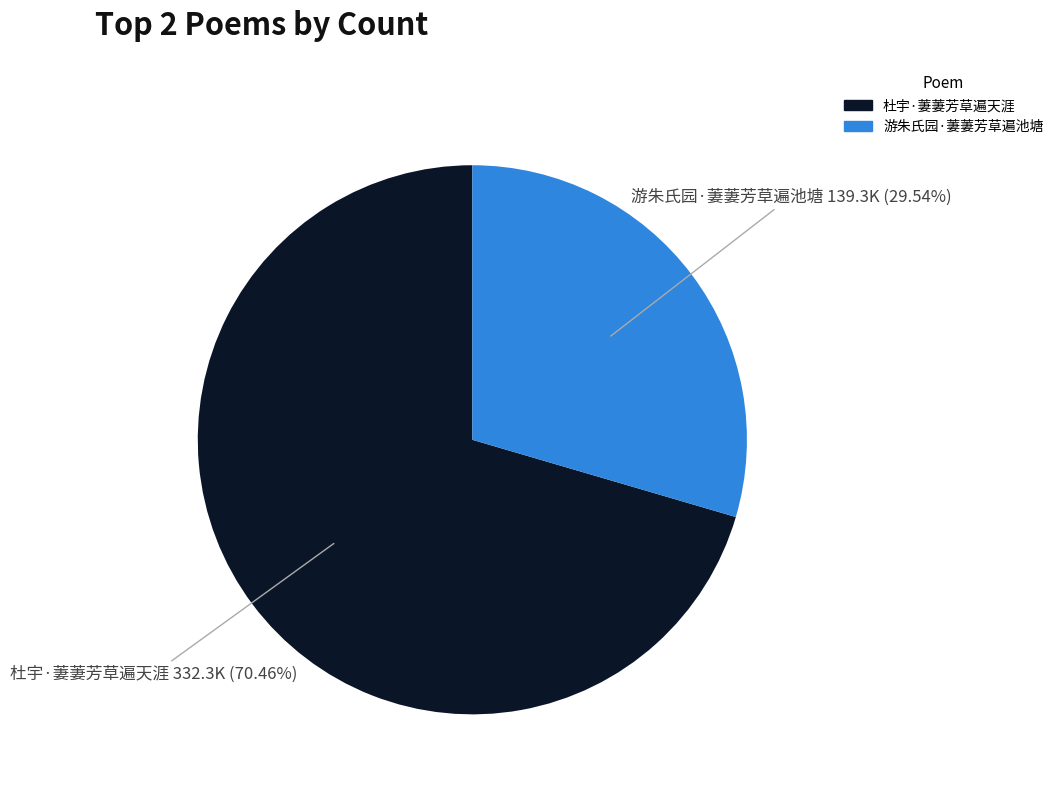

What percentage is the 游朱氏园·萋萋芳草遍池塘 slice, to the nearest percent?

30%